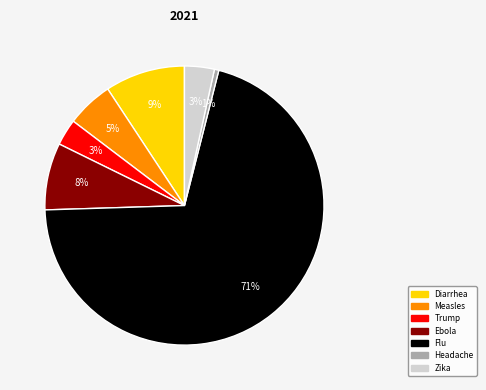

Between Trump and Ebola, which is larger?

Ebola